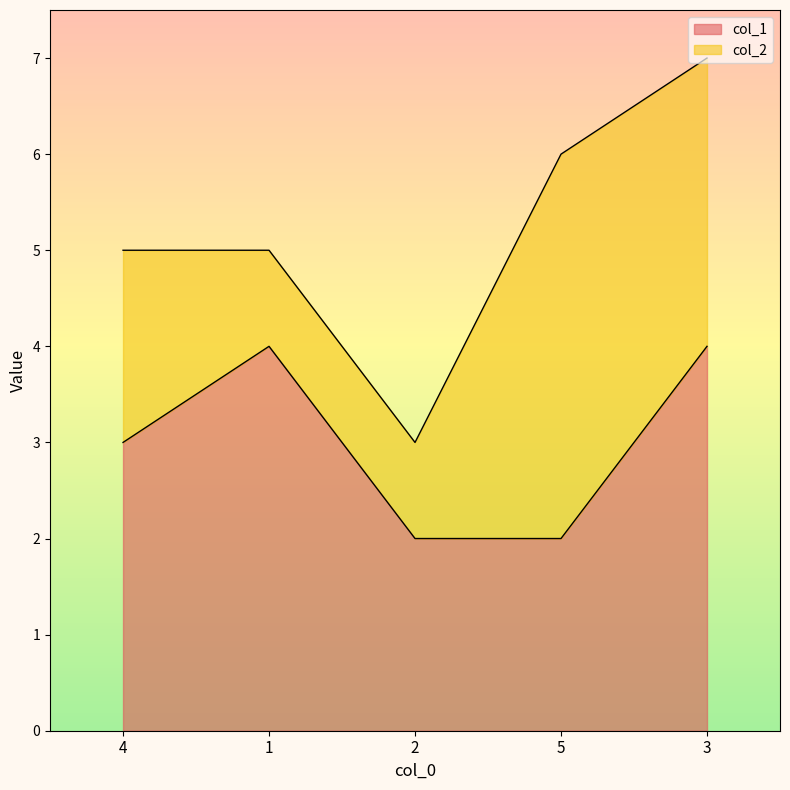

Which label corresponds to the smallest value in the chart?

2